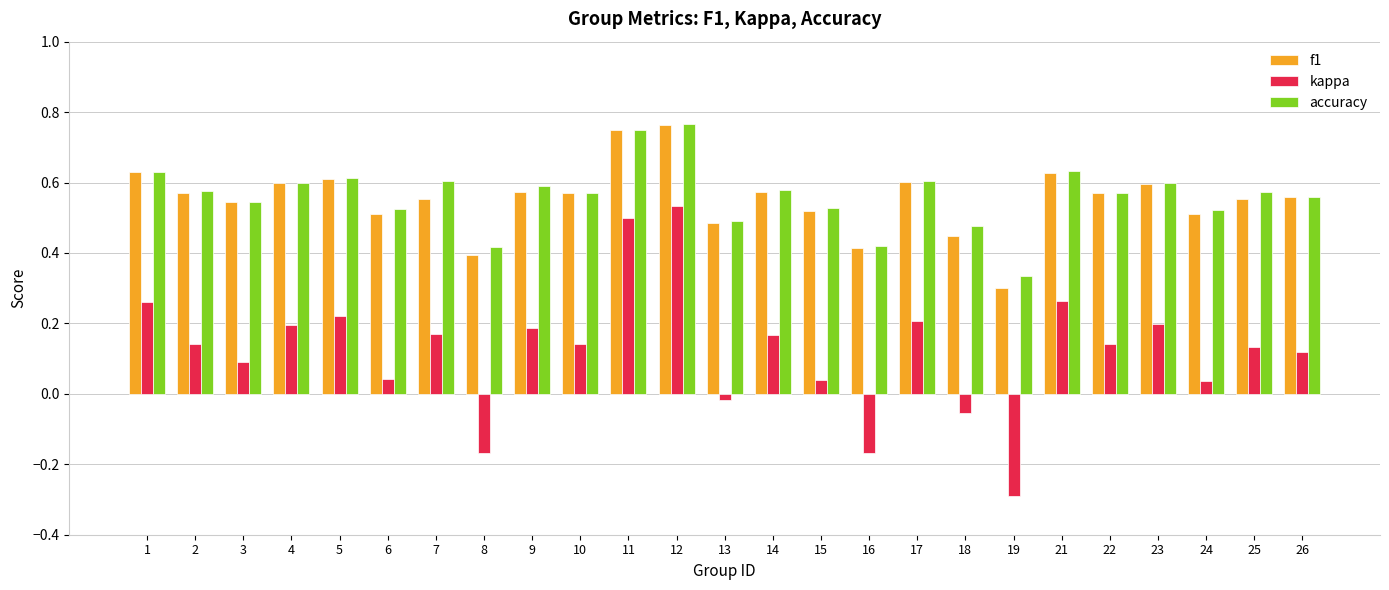

At how many categories does at least one series exceed 0?

25